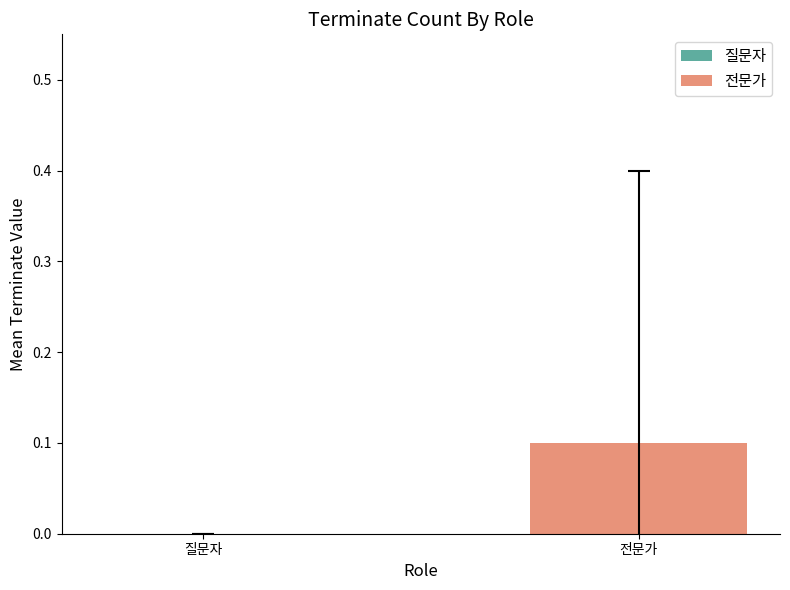

True or false: the data shows 0 at 1.

True